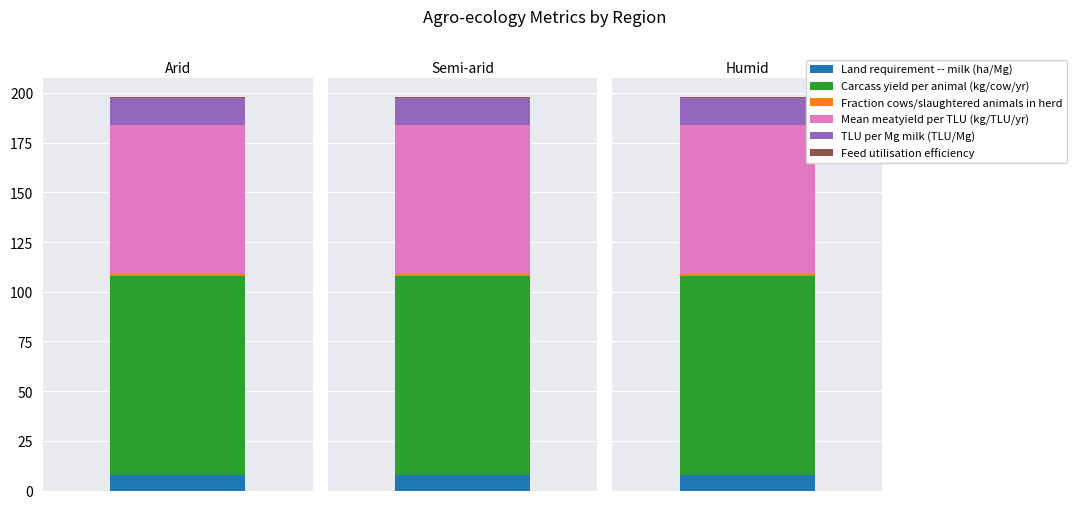

Where is TLU per Mg milk (TLU/Mg) nearest to the value 13?

Arid